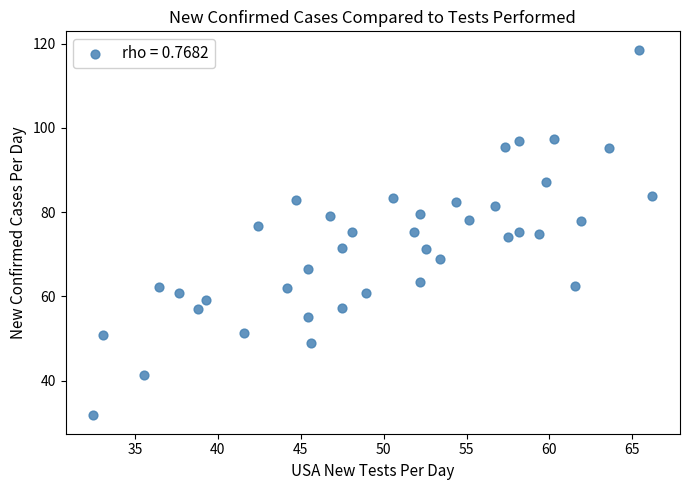

What is the range of X values (max minus min)?

33.7